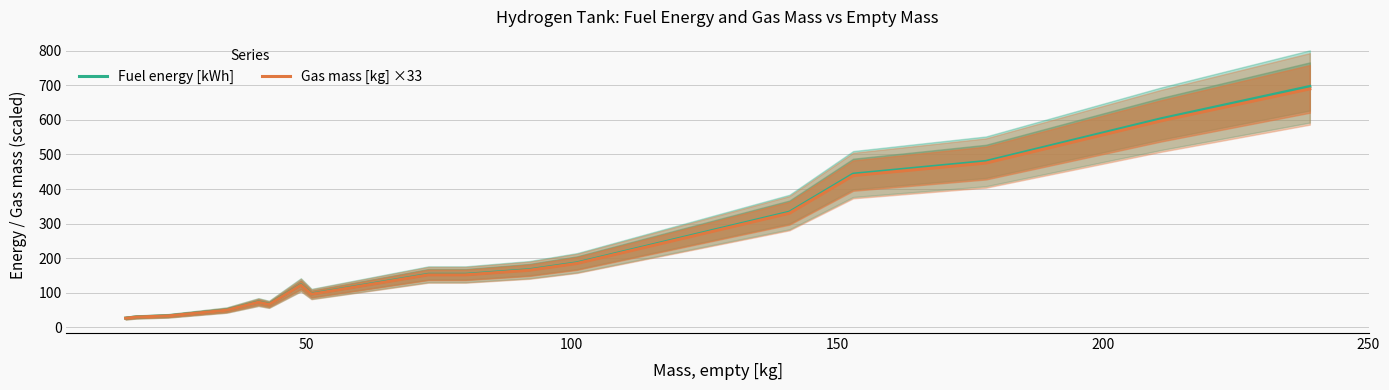

What is the highest value of the Fuel energy [kWh] series?

696.7